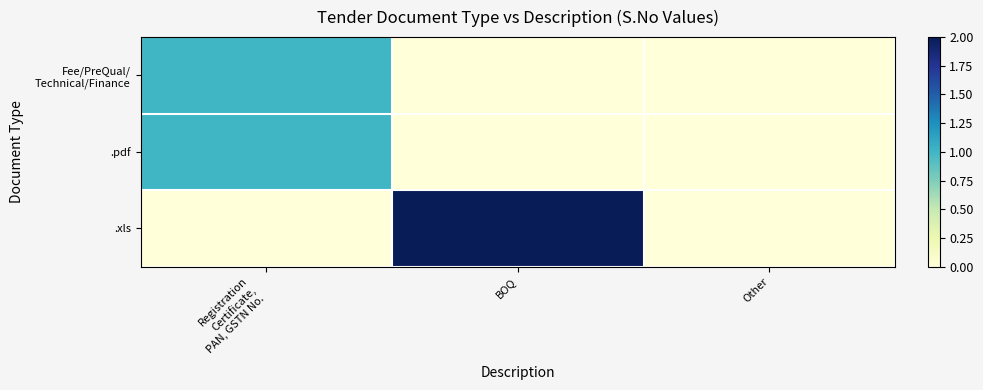

List the series in order of their peak value, highest first.

.xls, Fee/PreQual/ Technical/Finance, .pdf